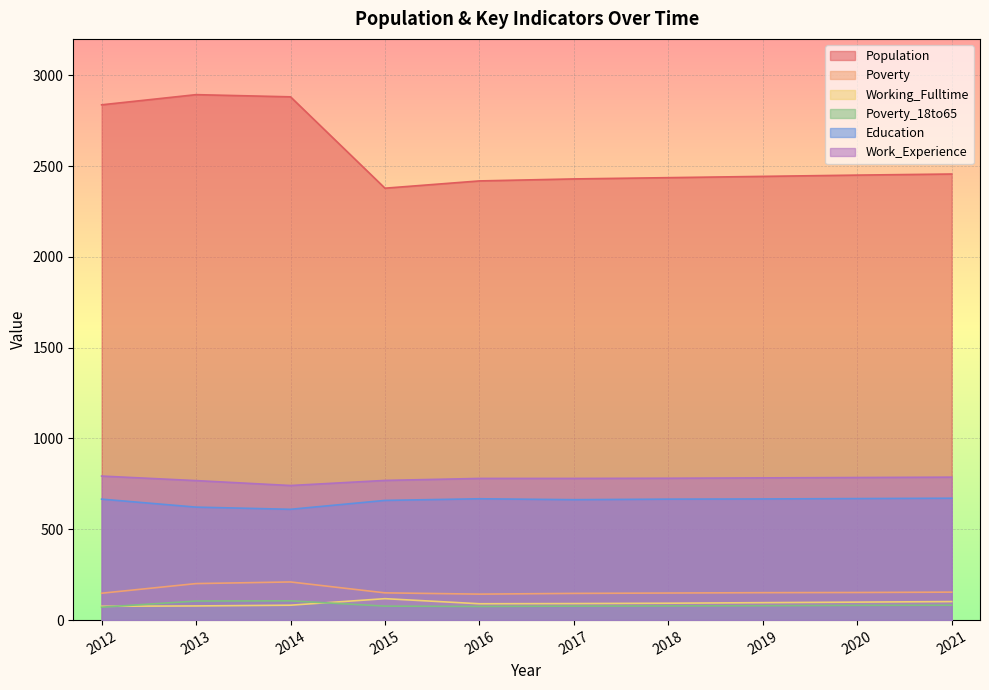

Read the Work_Experience value at 2013.

768